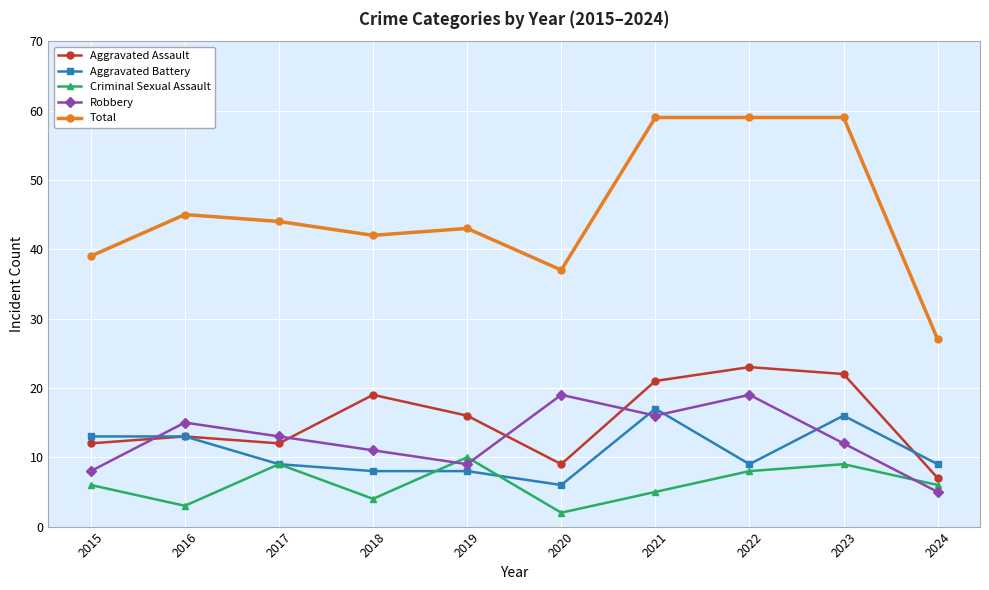

Which series changed the most between 2023 and 2024?

Total